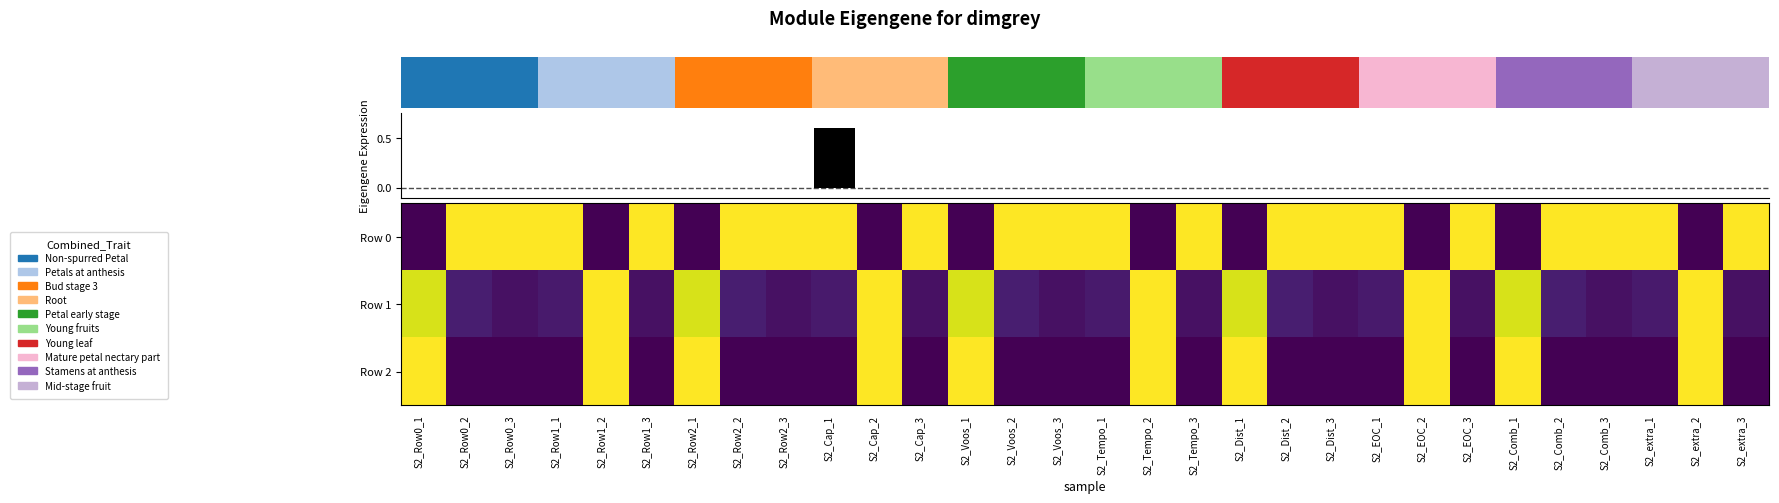

What is the sum of all Row 2 values?

10.0